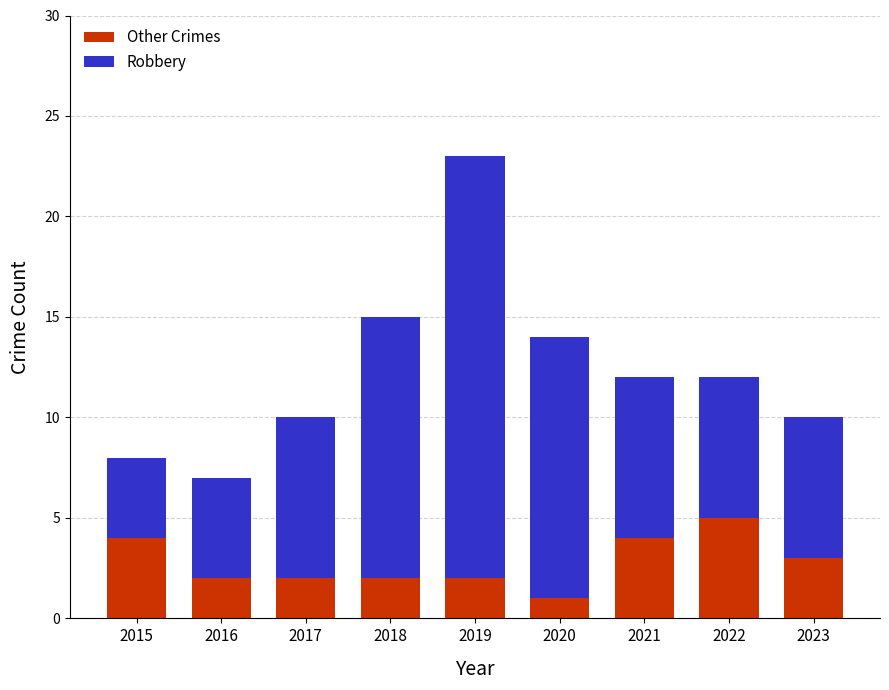

True or false: Other Crimes has a value of 2 at 2017.

True